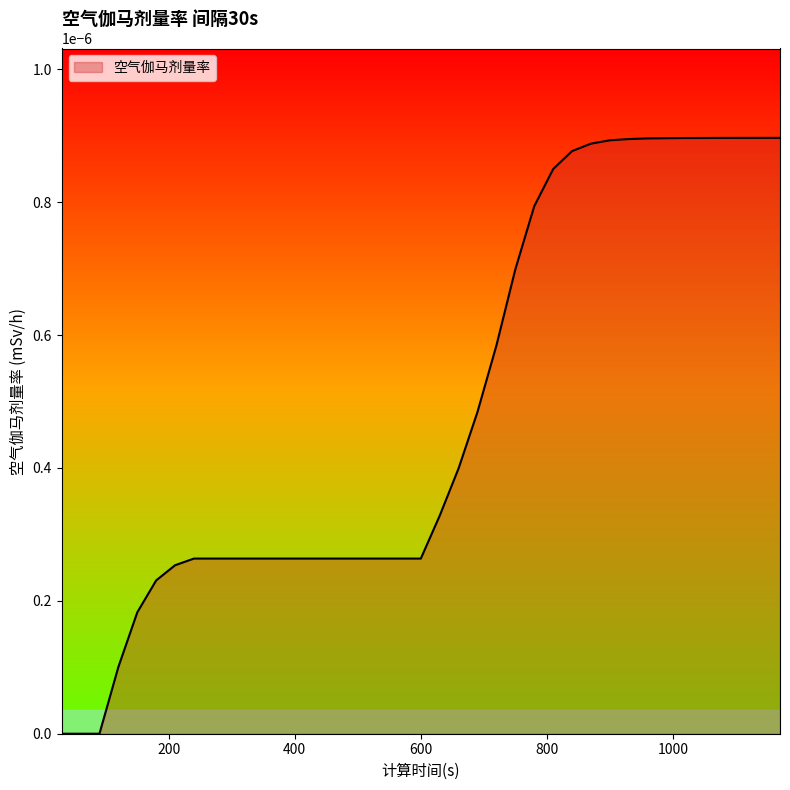

How many lines are shown in the chart?

1